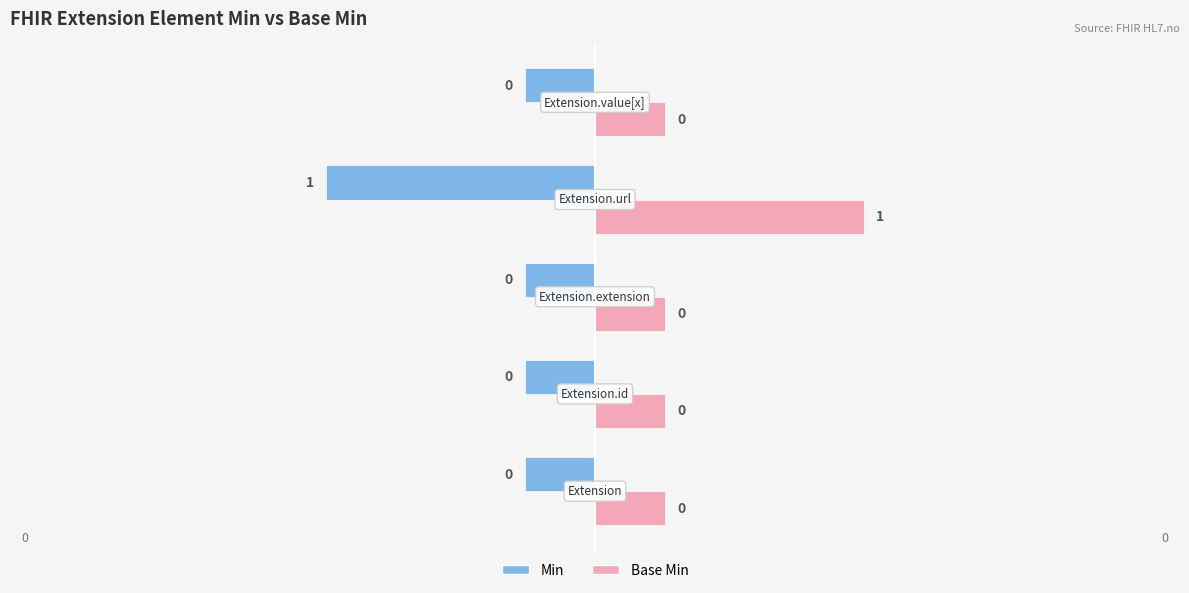

Between Extension.url and Extension.id, which is larger?

Extension.url